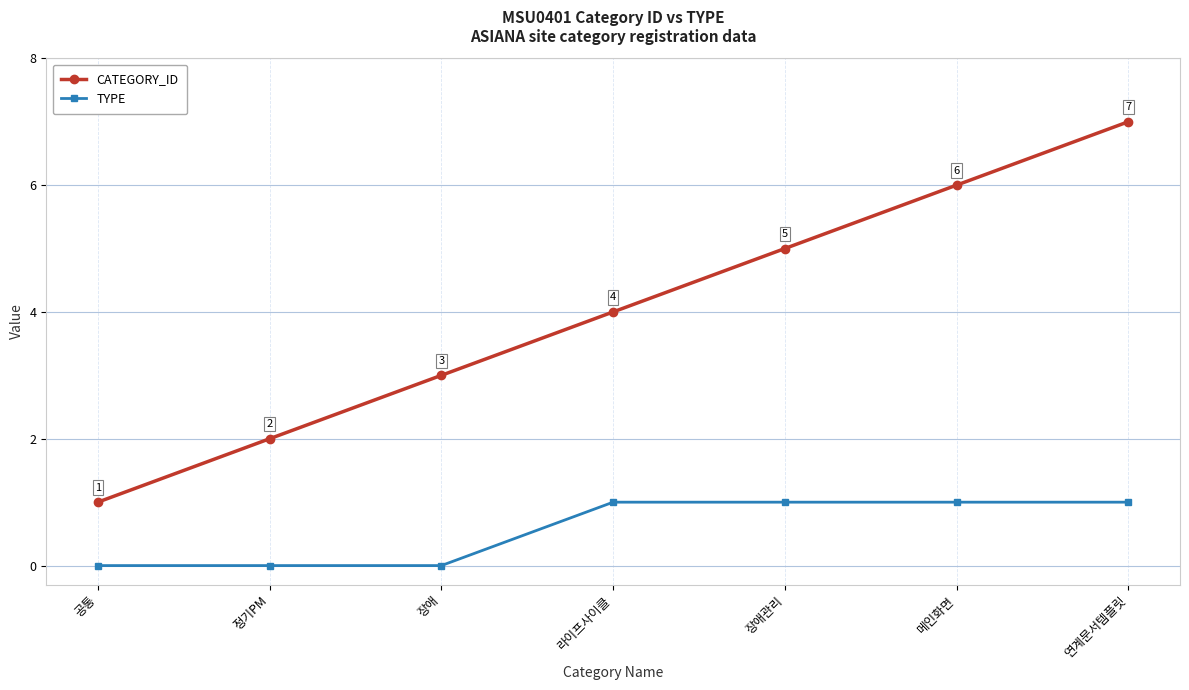

What is the label of the 4th point from the right?

라이프사이클